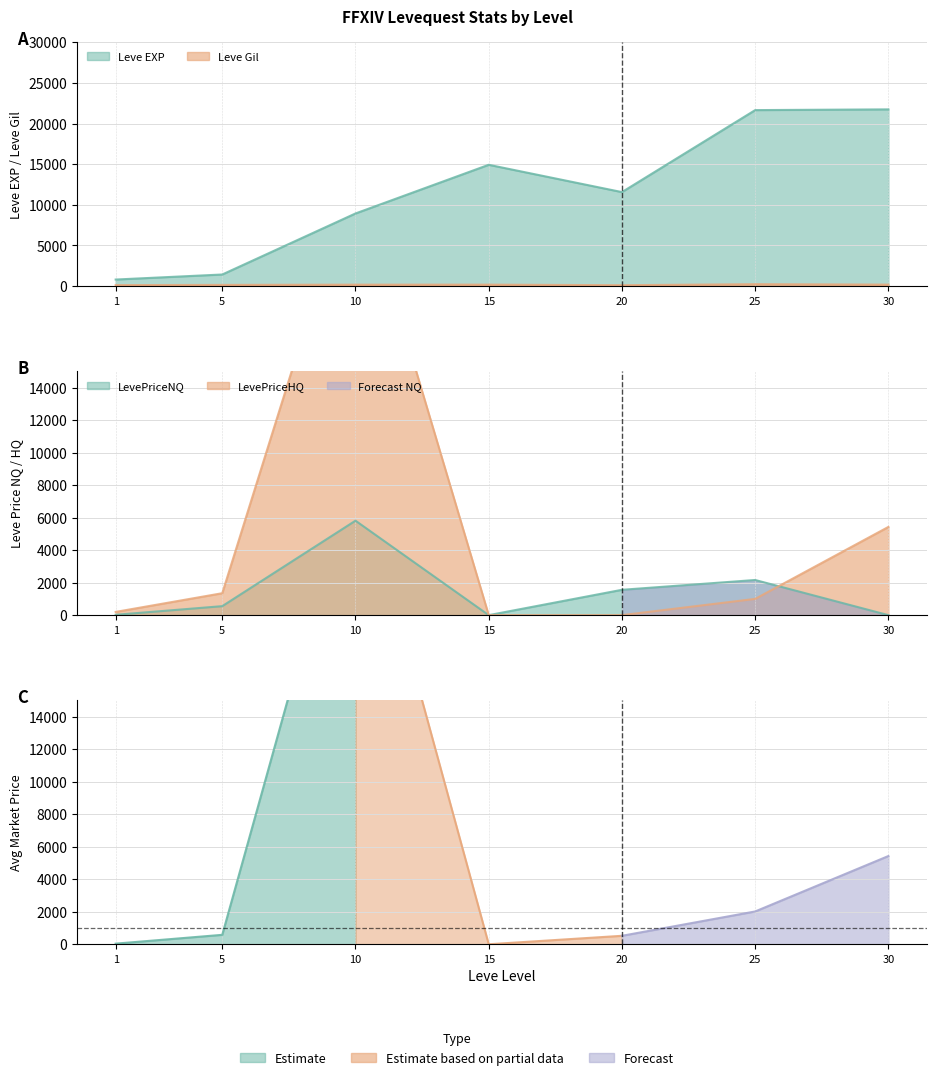

Which category has the highest value across all series?

10